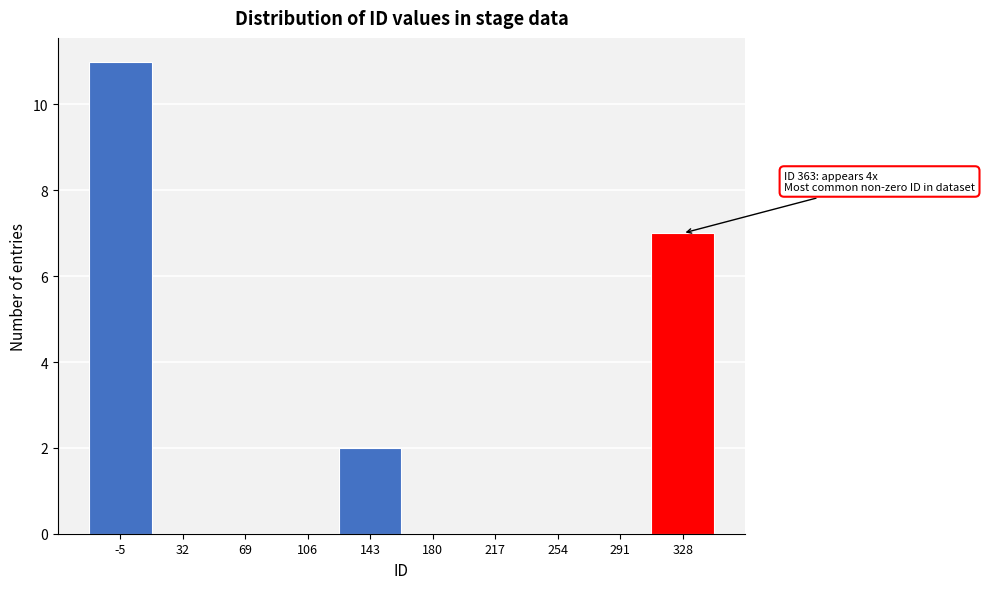

Reading left to right, what are all the values shown in this chart?

-5=11	32=0	69=0	106=0	143=2	180=0	217=0	254=0	291=0	328=7